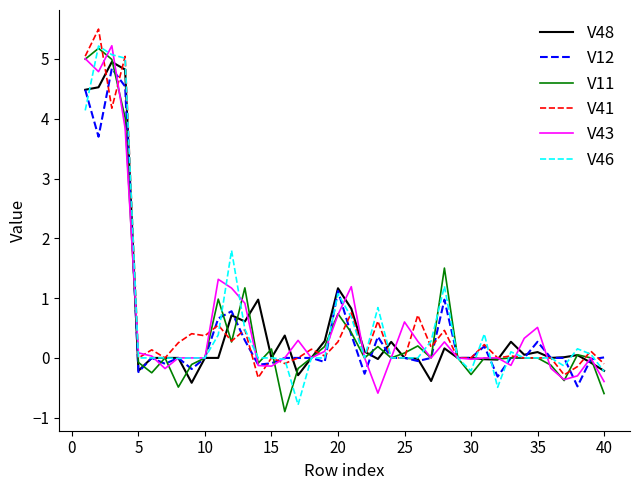

What is the sum of all V43 values?

24.3